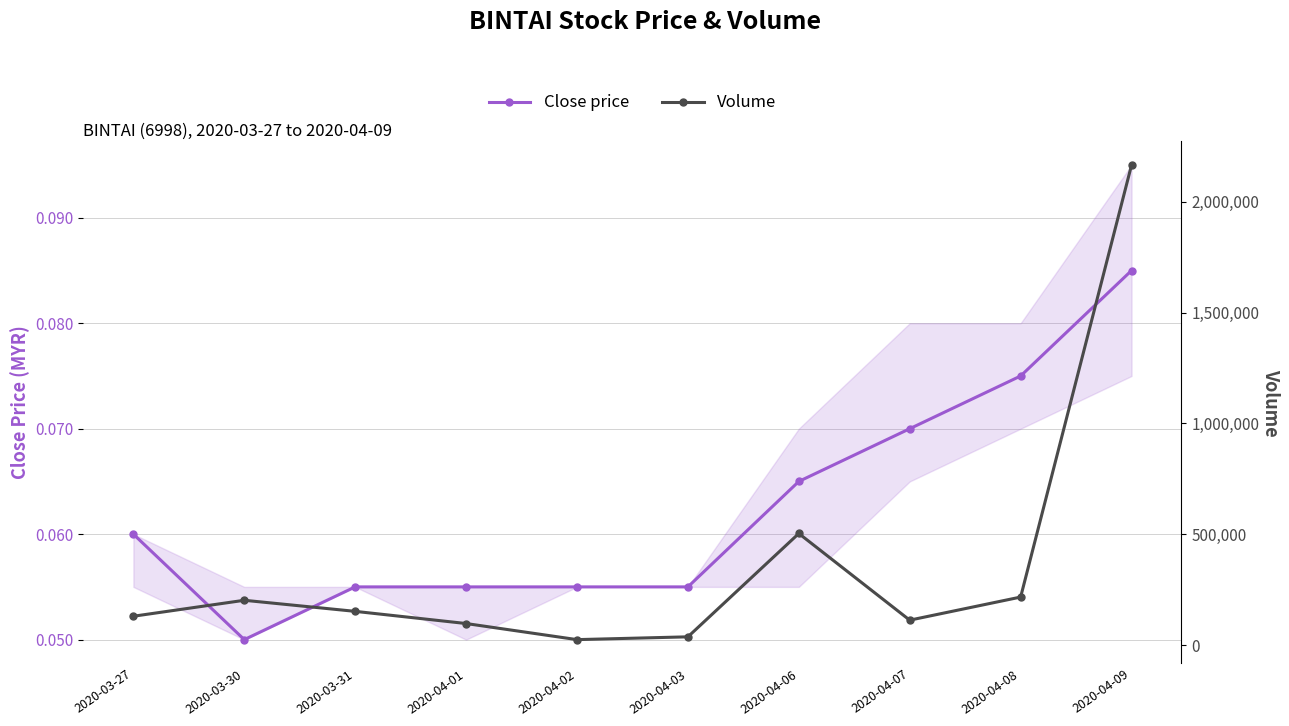

Rank the series at 2020-04-03 from lowest to highest value.

Close price, Volume